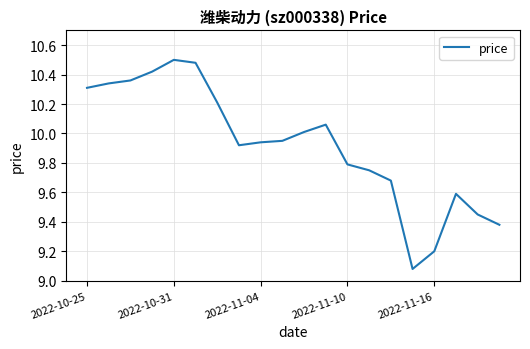

What is the difference between the maximum and minimum values?

1.4